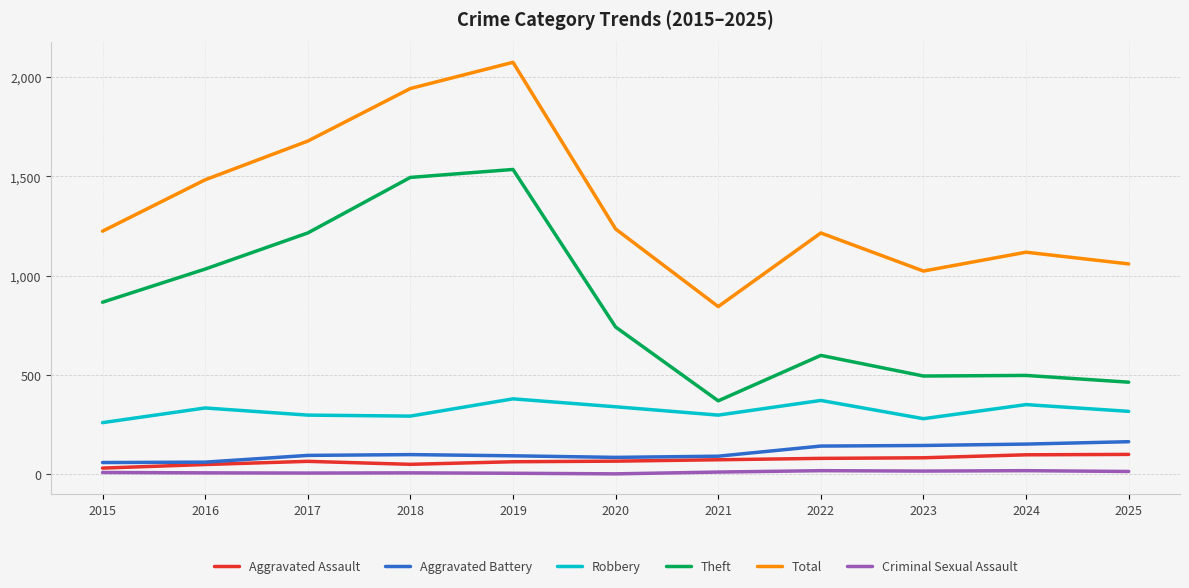

What is the minimum value shown in the chart?

1